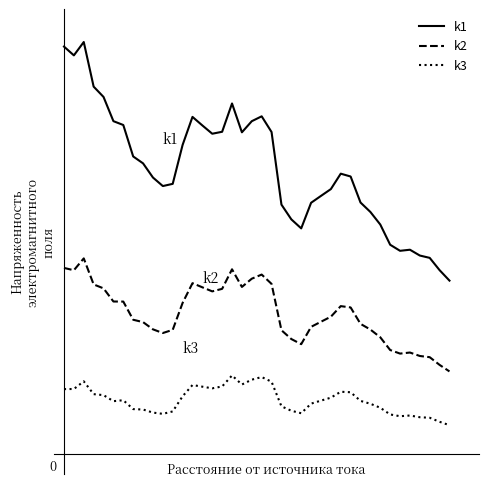

Which series has the largest range (max minus min)?

k1